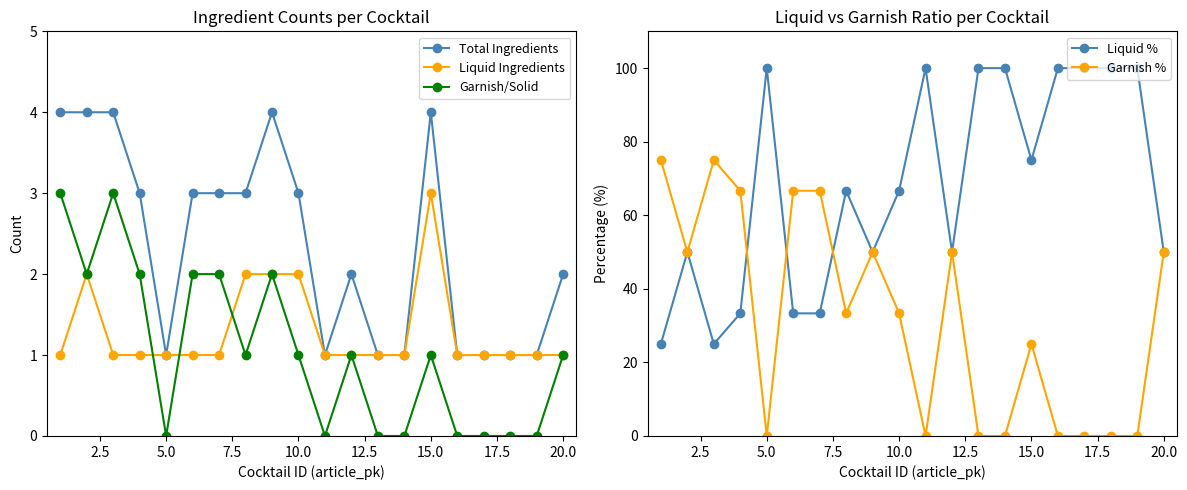

Reading left to right, list all the values displayed in this chart.

Total Ingredients: 4.0	4.0	4.0	3.0	1.0	3.0	3.0	3.0	4.0	3.0	1.0	2.0	1.0	1.0	4.0	1.0	1.0	1.0	1.0	2.0
Liquid Ingredients: 1.0	2.0	1.0	1.0	1.0	1.0	1.0	2.0	2.0	2.0	1.0	1.0	1.0	1.0	3.0	1.0	1.0	1.0	1.0	1.0
Garnish/Solid: 3.0	2.0	3.0	2.0	0.0	2.0	2.0	1.0	2.0	1.0	0.0	1.0	0.0	0.0	1.0	0.0	0.0	0.0	0.0	1.0
Liquid %: 25.0	50.0	25.0	33.3	100.0	33.3	33.3	66.7	50.0	66.7	100.0	50.0	100.0	100.0	75.0	100.0	100.0	100.0	100.0	50.0
Garnish %: 75.0	50.0	75.0	66.7	0.0	66.7	66.7	33.3	50.0	33.3	0.0	50.0	0.0	0.0	25.0	0.0	0.0	0.0	0.0	50.0